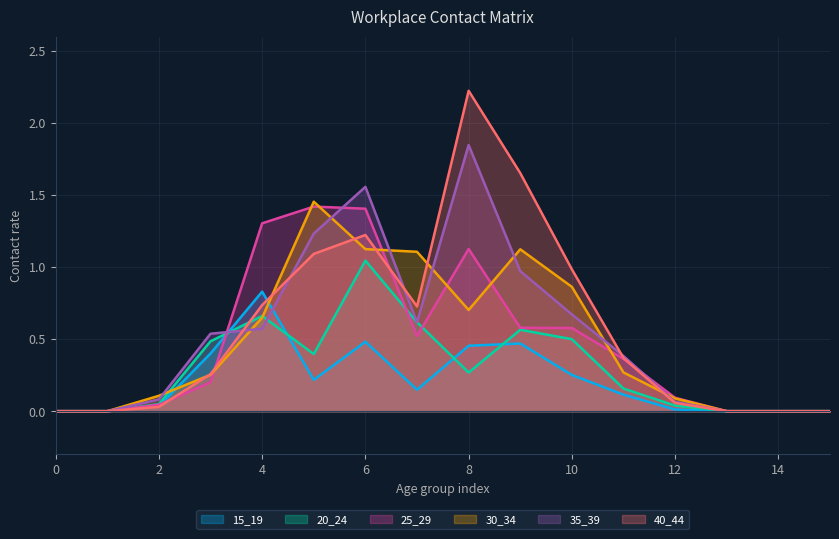

Between which two adjacent categories do 20_24 and 15_19 first intersect?

3 and 4